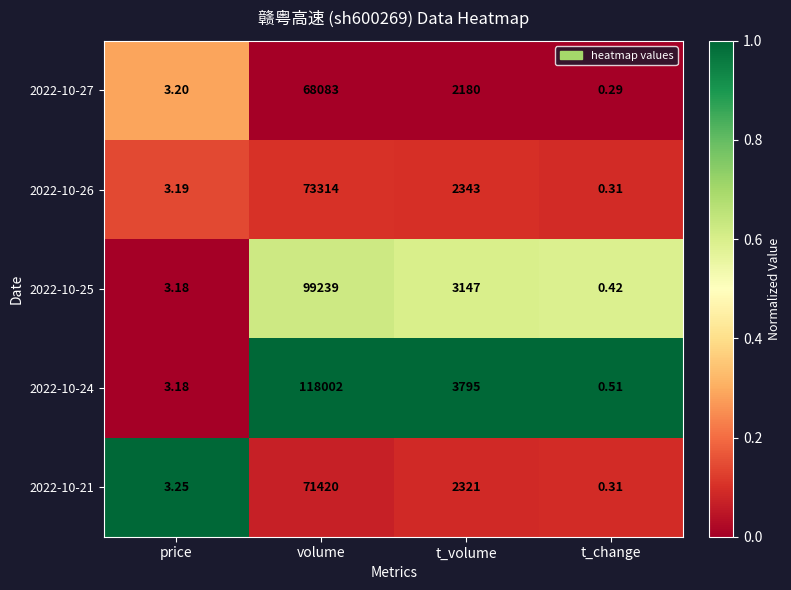

At which category is the sum across all series the highest?

volume